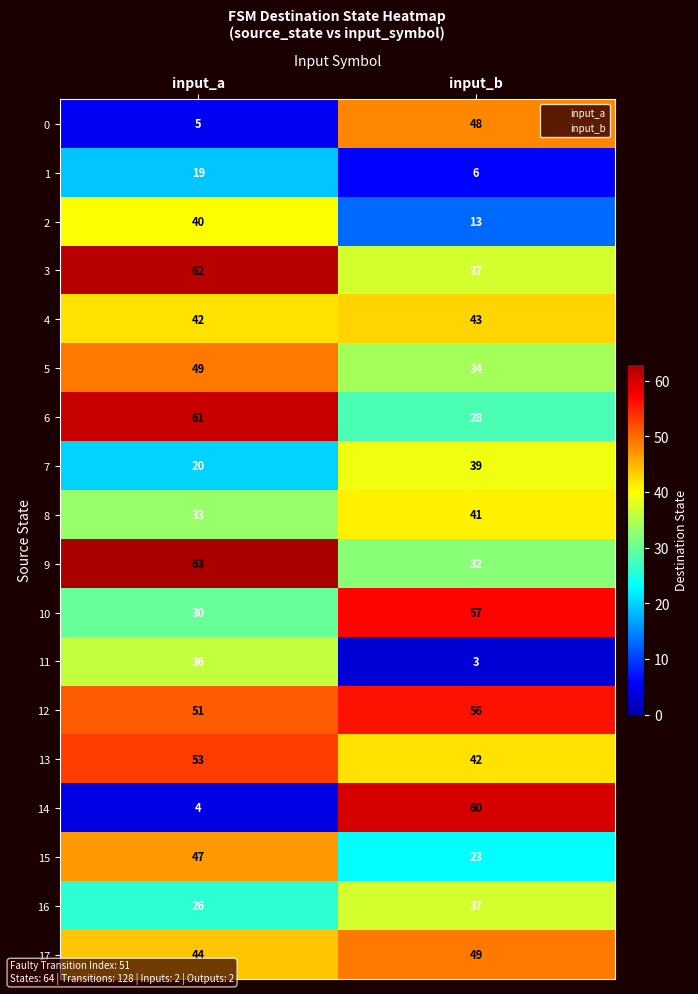

Which series has the largest range (max minus min)?

14